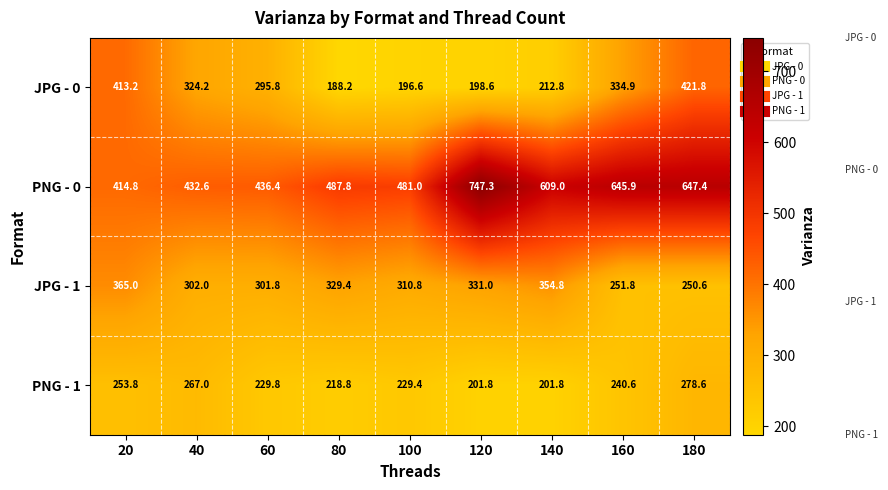

Read the PNG - 0 value at 120.

747.3